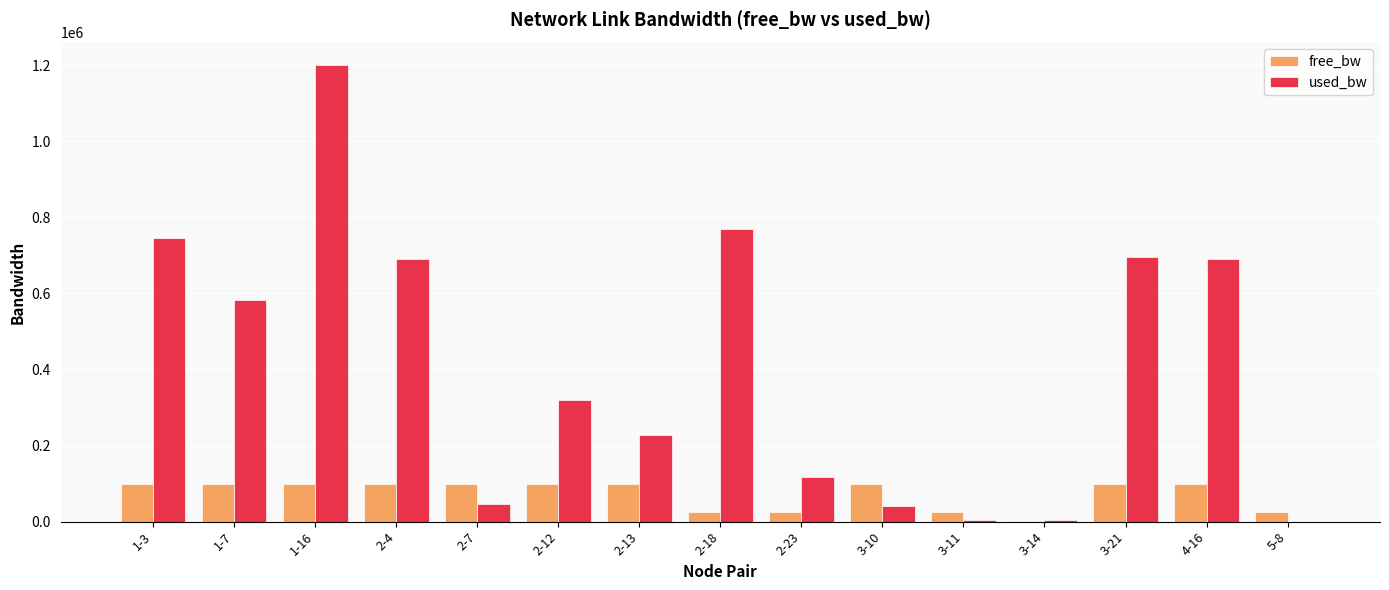

What is the total value across all series at 3-10?

141842.9